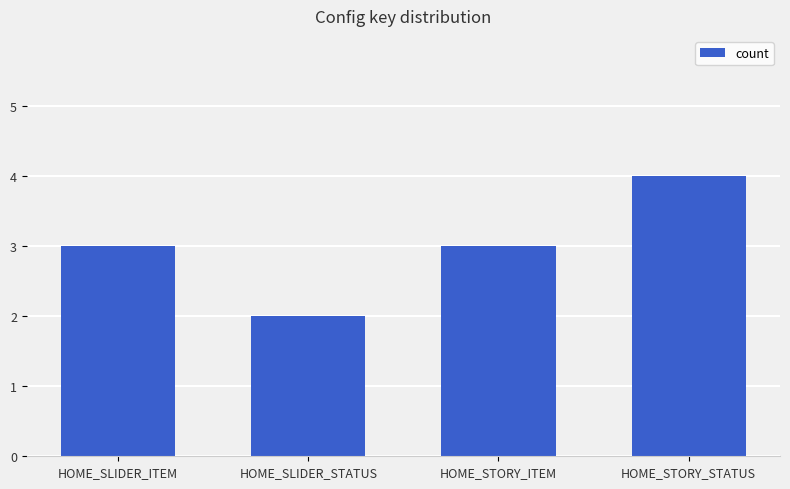

What position from the right is HOME_STORY_STATUS?

1